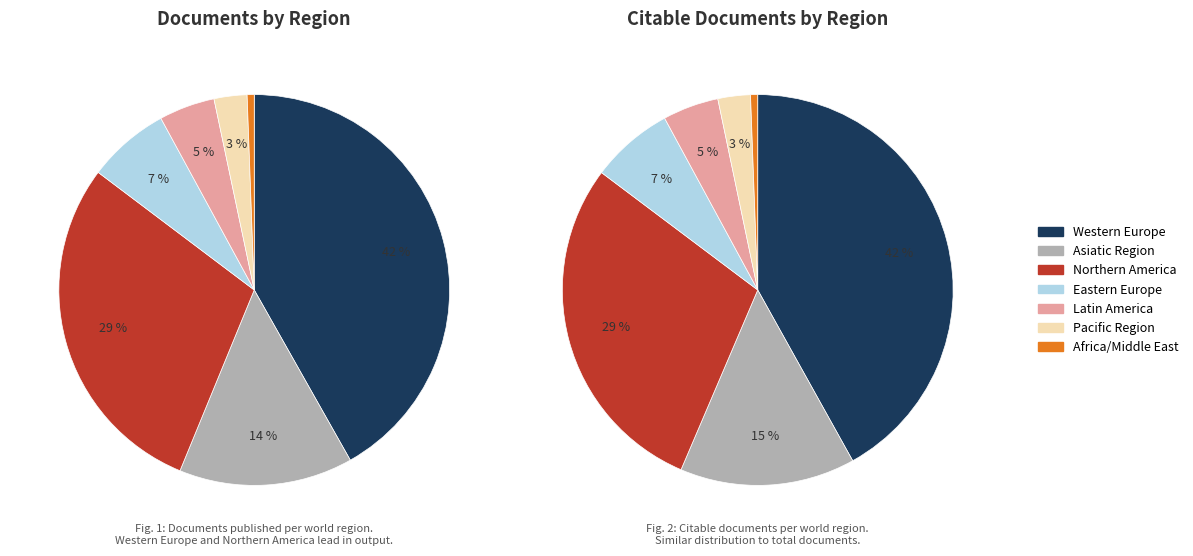

Approximately how many times larger is the value at Western Europe compared to Africa/Middle East?

131.5